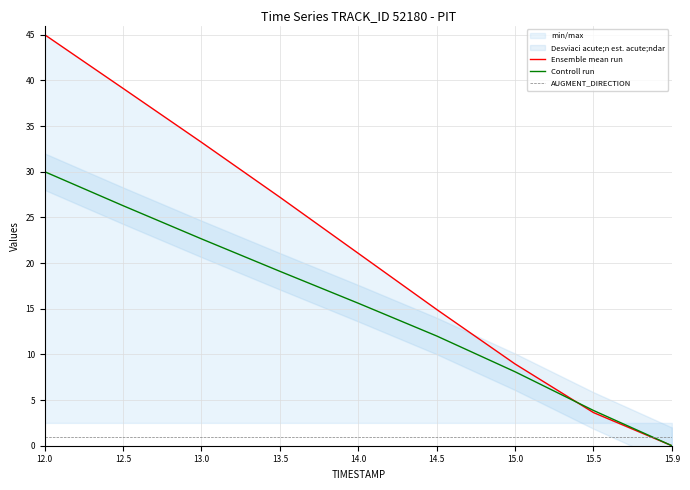

What is the total value across all series at 15.5?

8.5